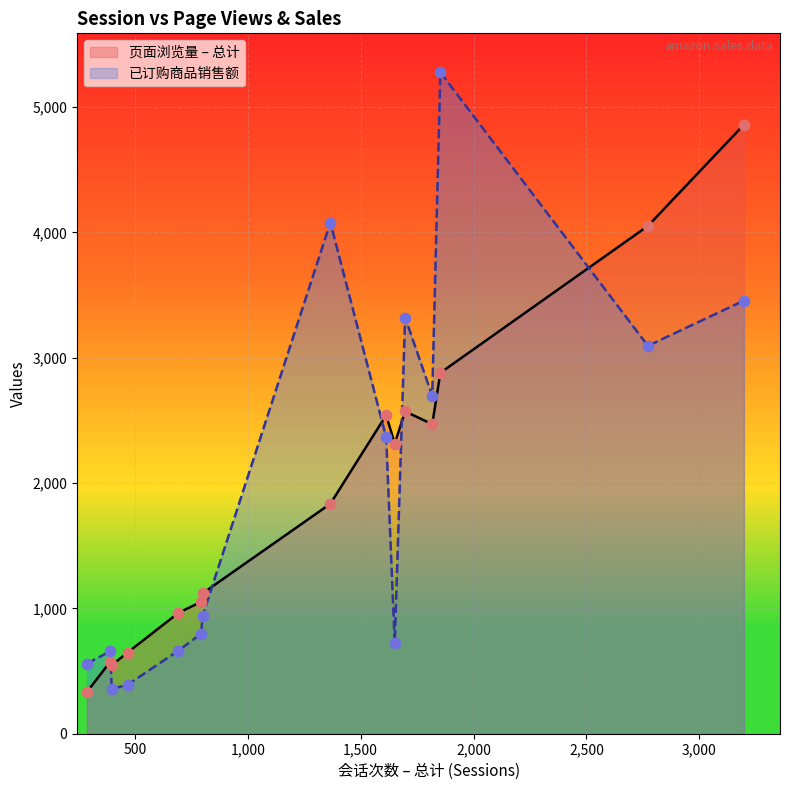

At which category is the sum across all series the highest?

3197